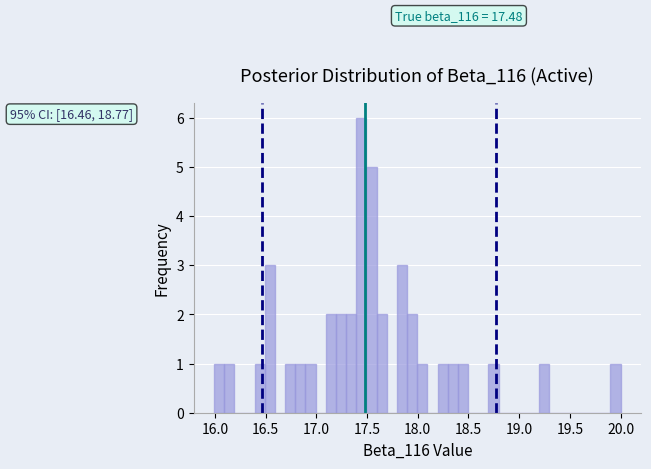

Around what value on the x-axis is the tallest bar? Give the approximate position of its centre, as read against the axis.

17.45